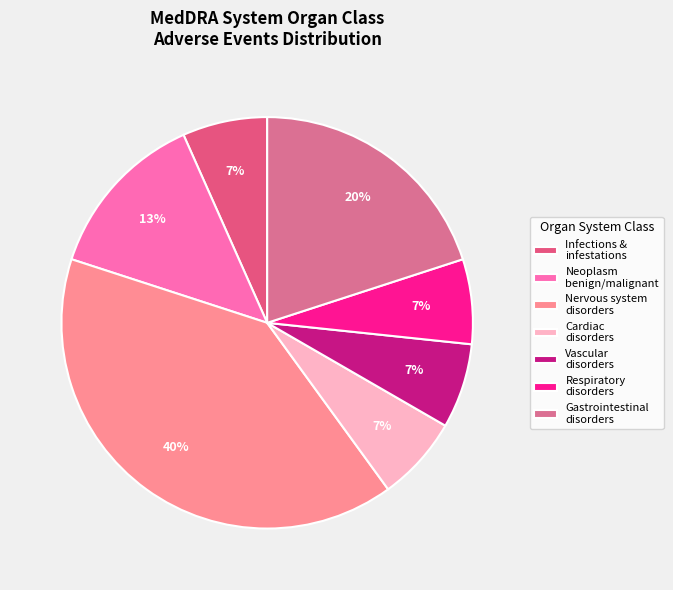

To the nearest percent, what percentage of the pie is Cardiac disorders?

7%